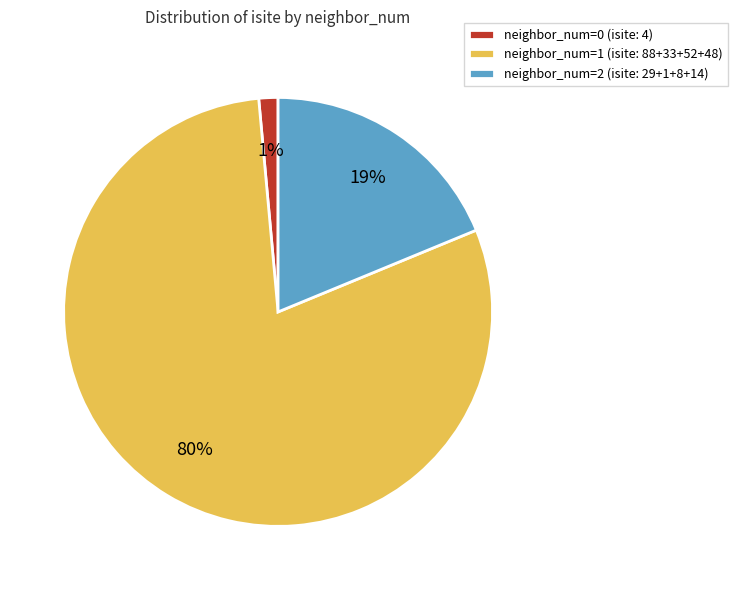

Rank the categories by value from lowest to highest.

neighbor_num=0 (isite: 4), neighbor_num=2 (isite: 29+1+8+14), neighbor_num=1 (isite: 88+33+52+48)